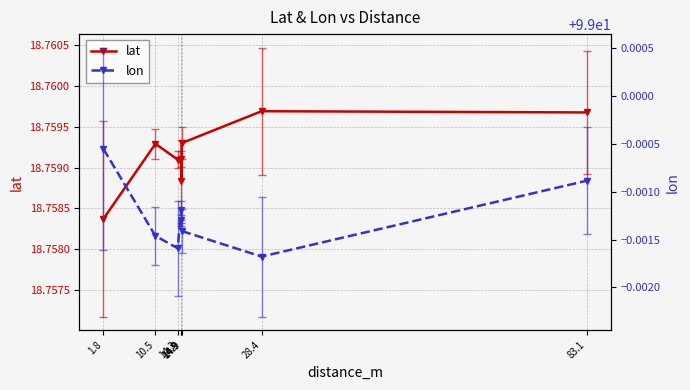

Which series changed the most between 1.8 and 14.3?

lon